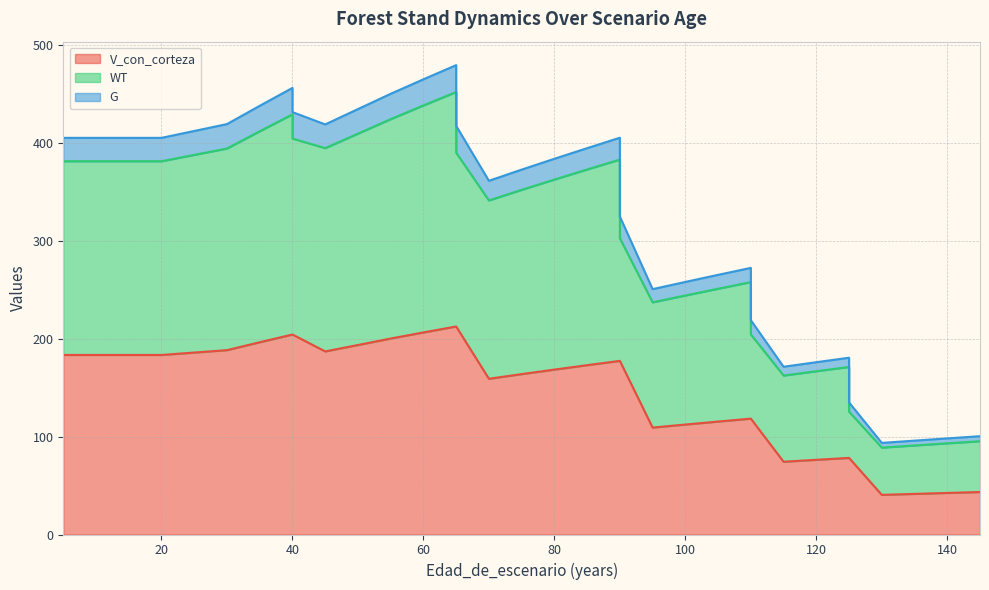

What is the greatest value displayed?

479.2